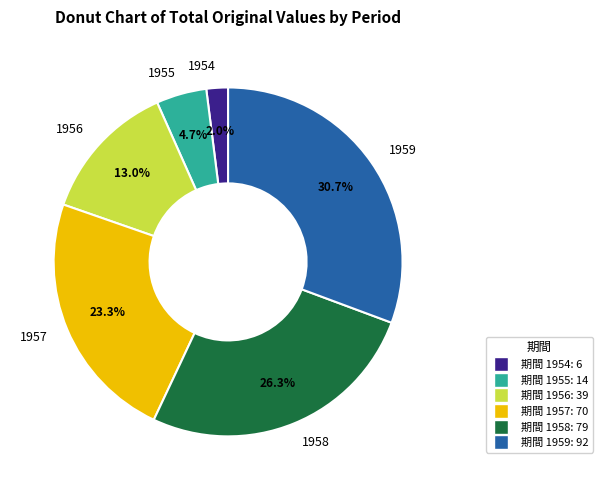

Which slice is the largest?

1959